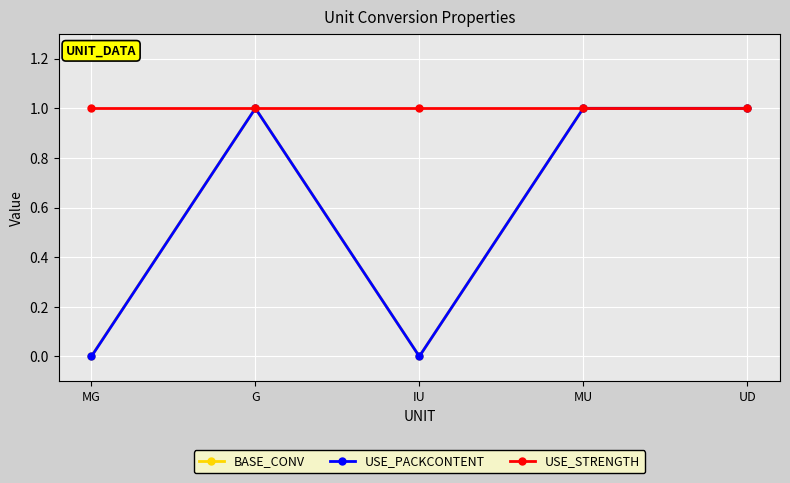

What is the approximate value of BASE_CONV at UD?

1.0